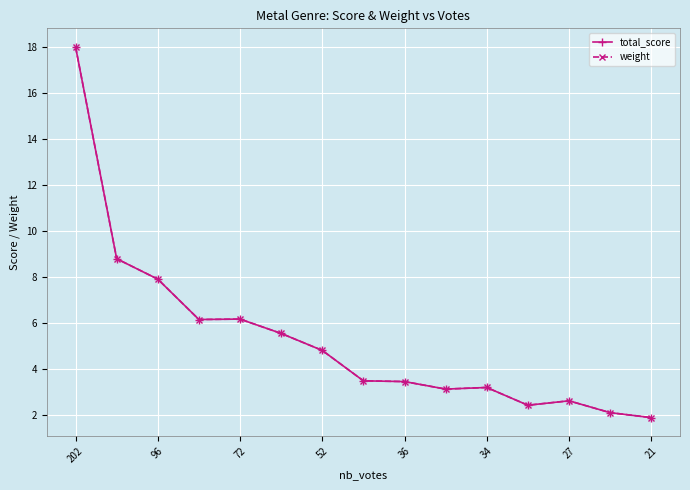

Which series has the widest spread of values?

total_score